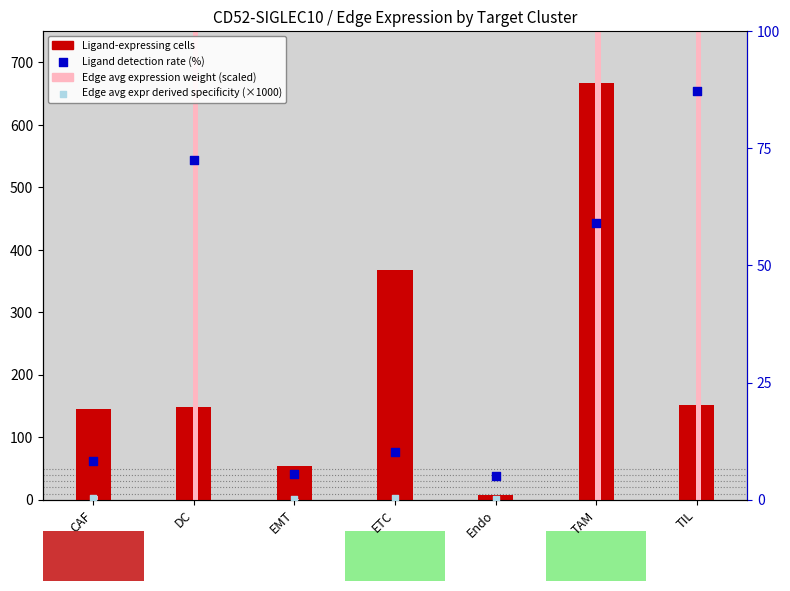

Which series has the largest total across all categories?

Edge avg expression weight (scaled)